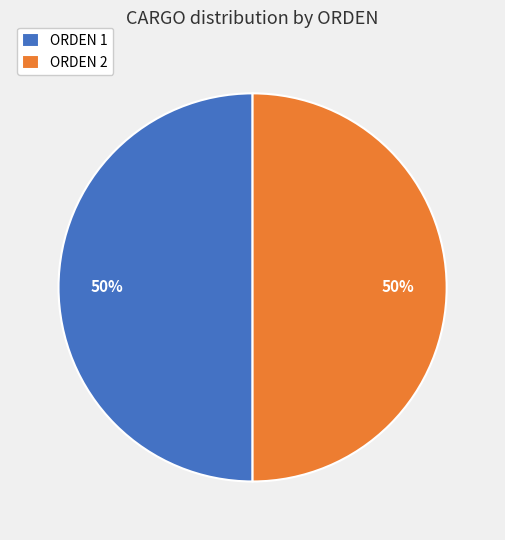

What is the ratio of the value at ORDEN 1 to the value at ORDEN 2?

1.0